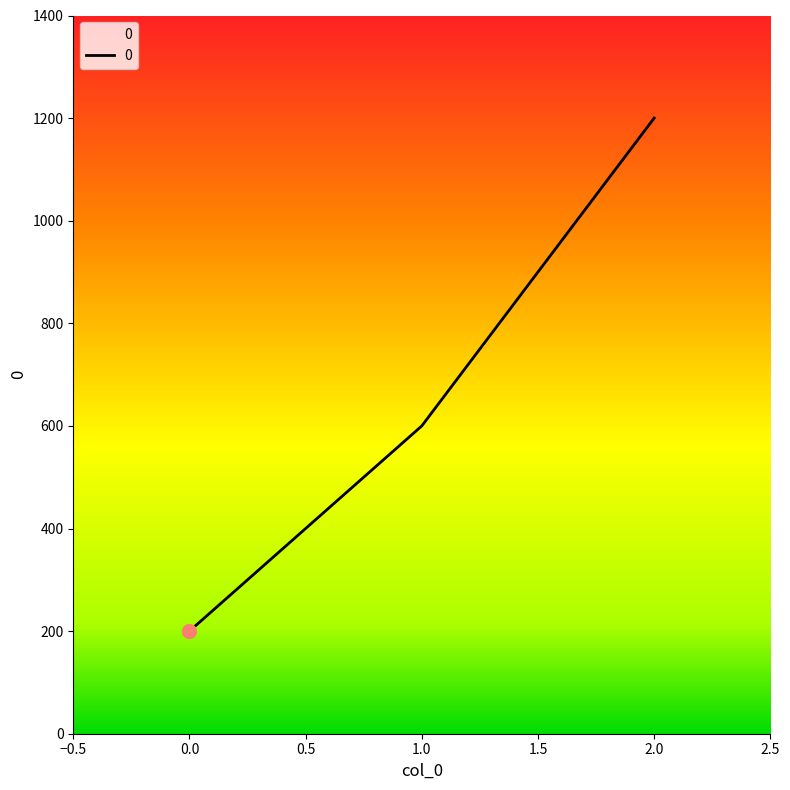

What is the difference between the maximum and minimum values?

1000